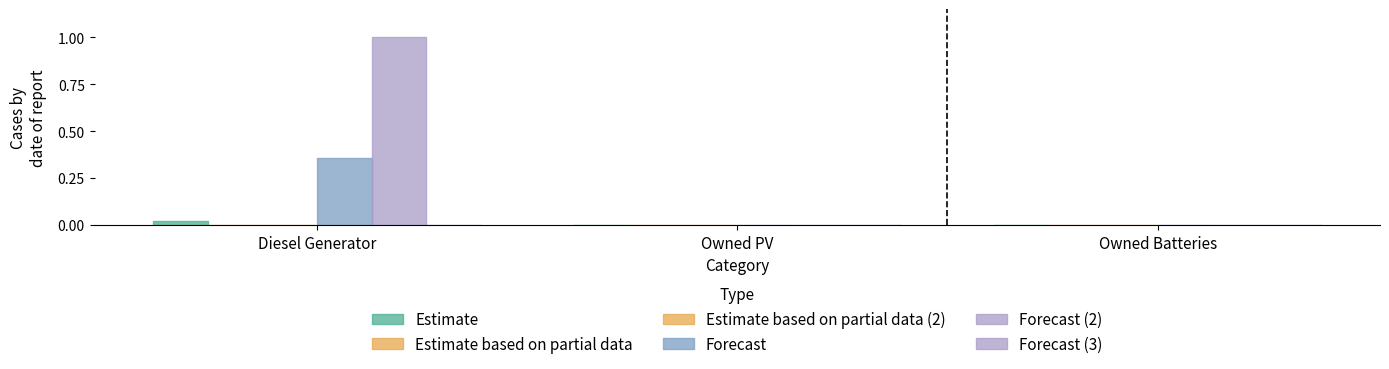

Reading left to right, transcribe all the data shown in this chart.

Estimate: 0.0	0.0	0.0
Estimate based on partial data: -0.0	0.0	0.0
Estimate based on partial data (2): 0.0	0.0	0.0
Forecast: 0.4	0.0	0.0
Forecast (2): 1.0	0.0	0.0
Forecast (3): 0.0	0.0	0.0